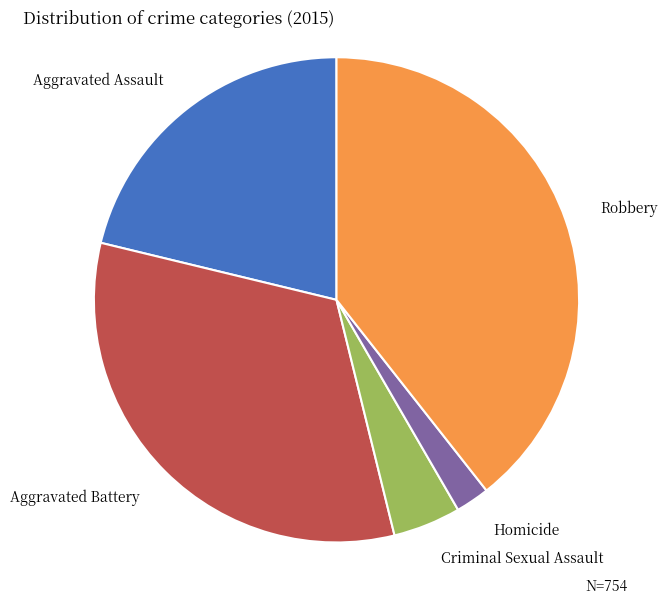

Which slice is the largest?

Robbery